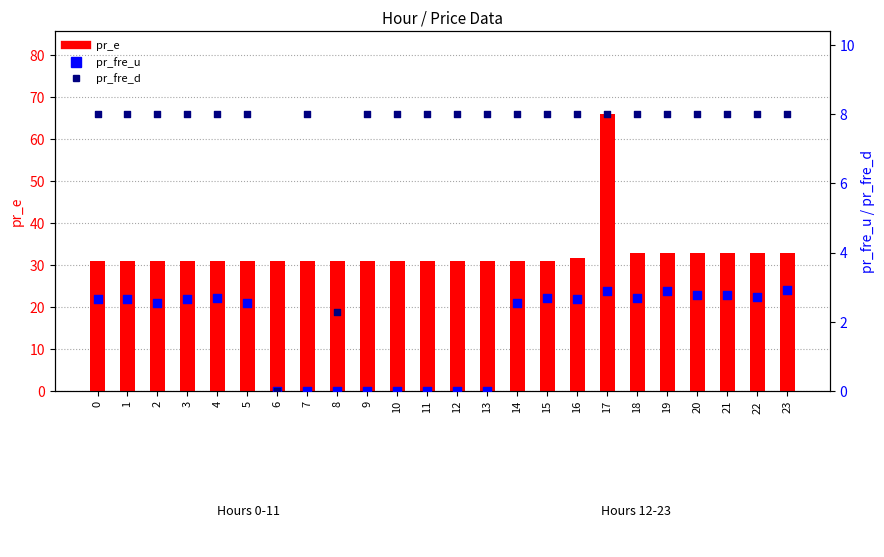

Which series contains the highest Y value?

pr_e